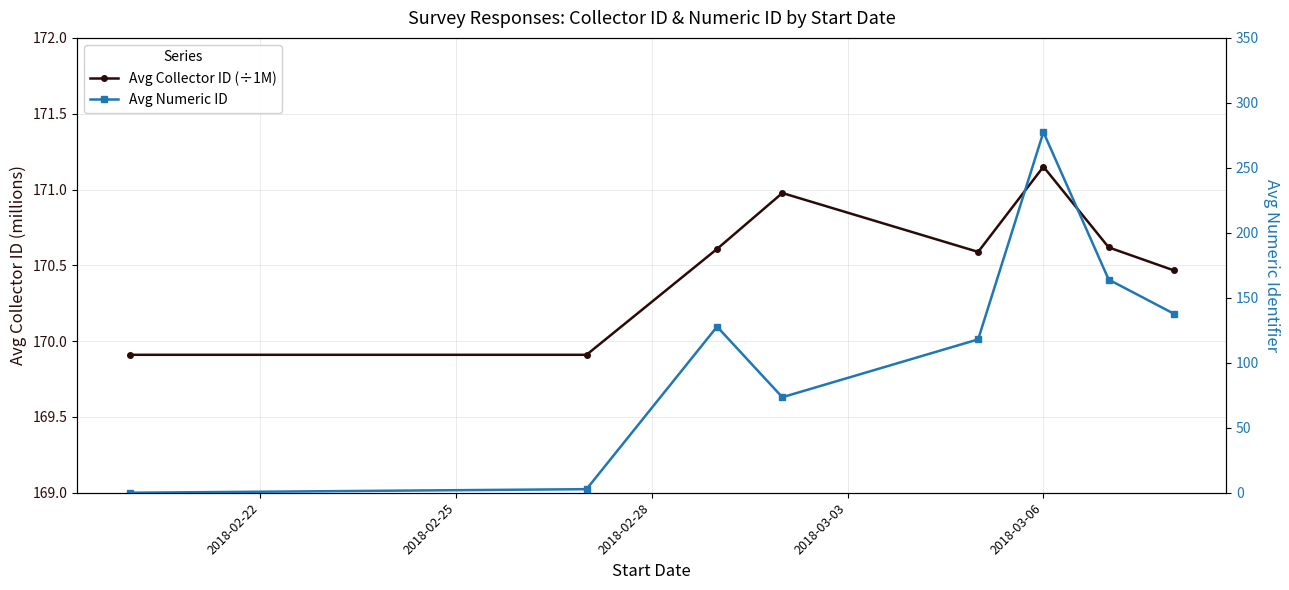

At which category does the chart reach its peak across all series?

2018-03-06